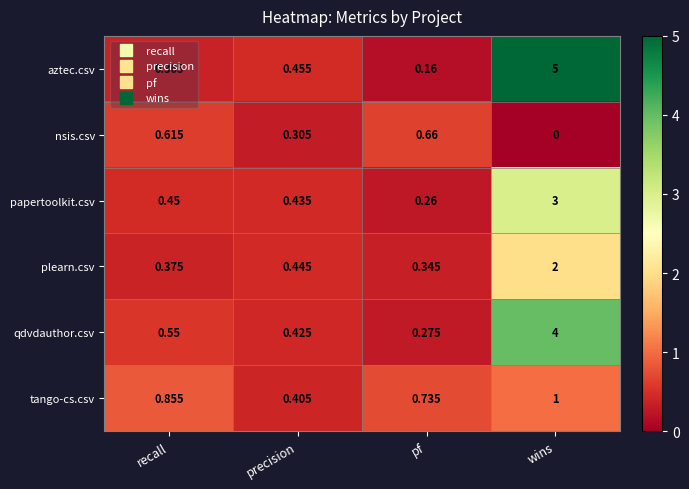

Is the value of plearn.csv at precision greater than the value of aztec.csv at recall?

Yes